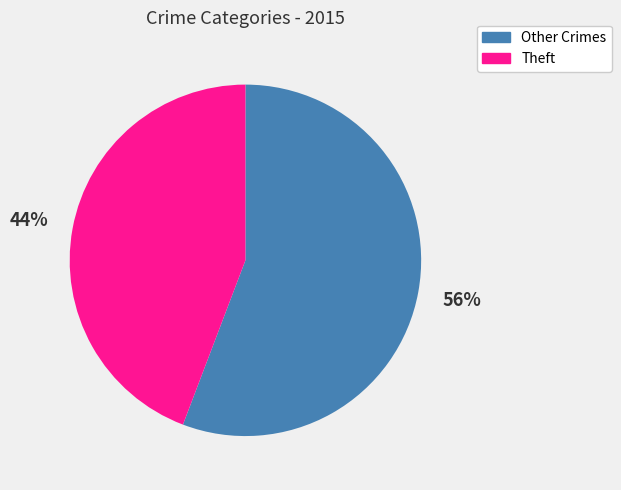

Is there any slice that represents more than half of the pie?

Yes